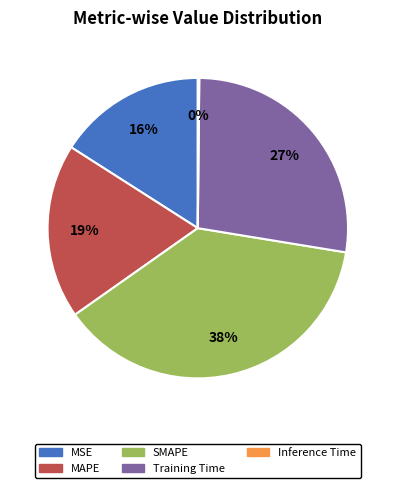

Do MAPE and SMAPE together represent more than half of the pie?

Yes